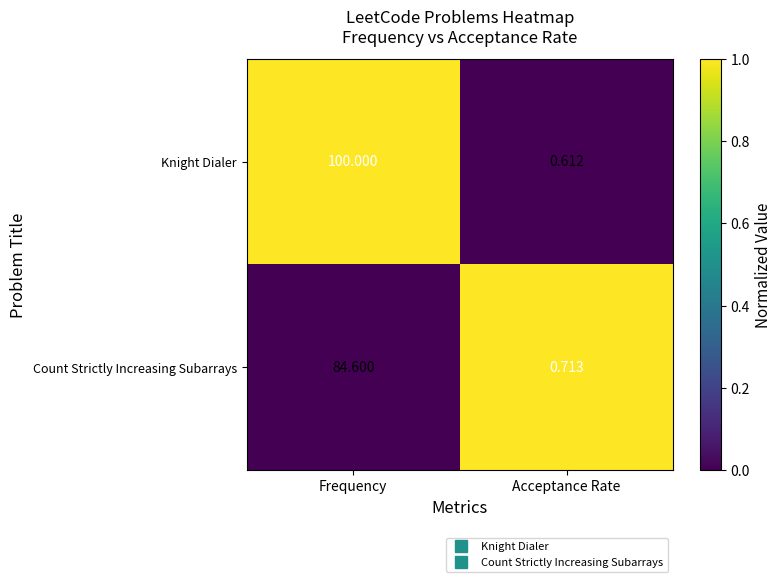

At which category is the sum across all series the highest?

Frequency